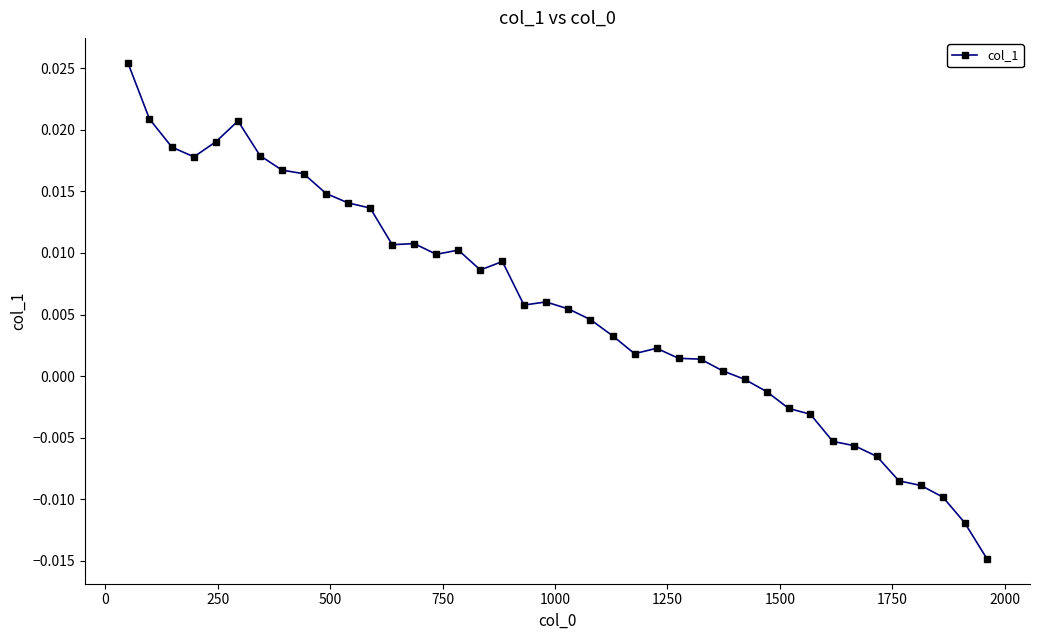

True or false: the data has more than 0 interior local peaks.

True